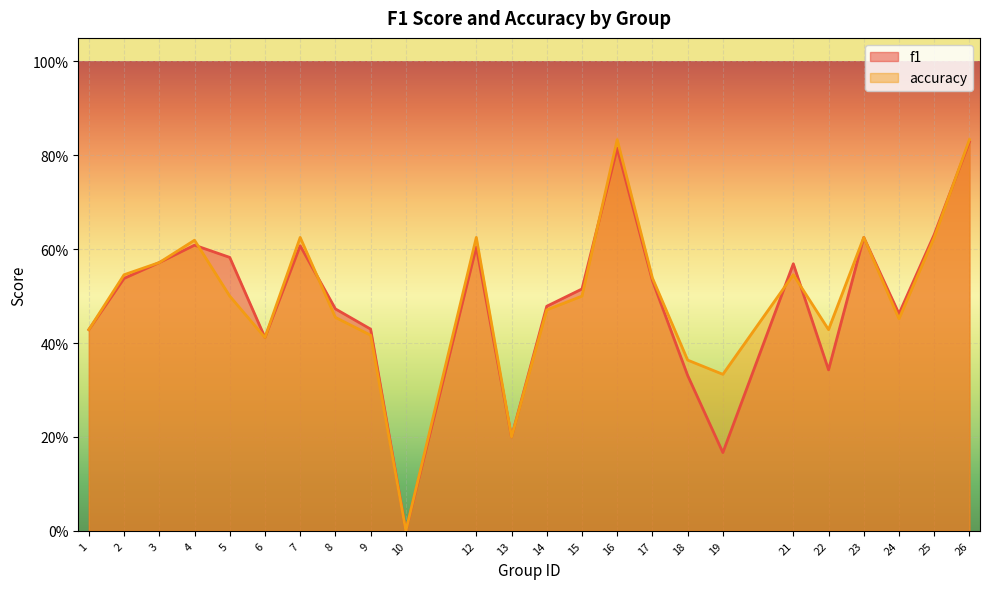

The f1 series shows 0.5 at 8. True or false?

True